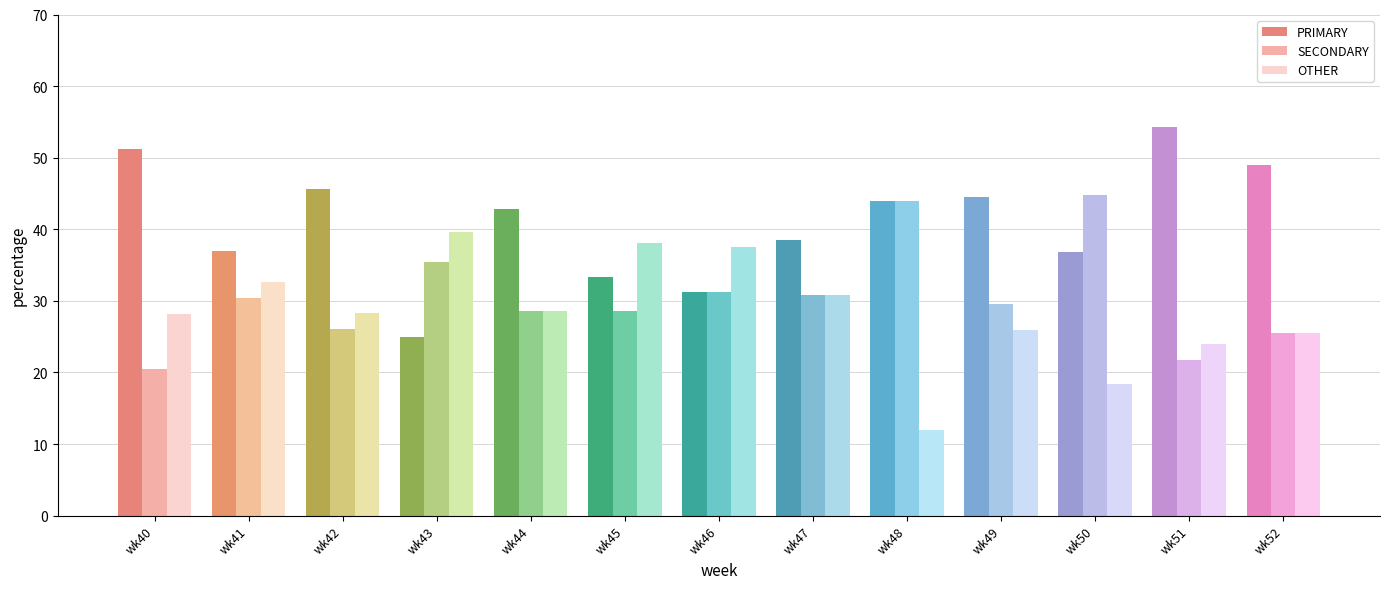

What is the value of the PRIMARY bar at the 11th from the left?

36.8